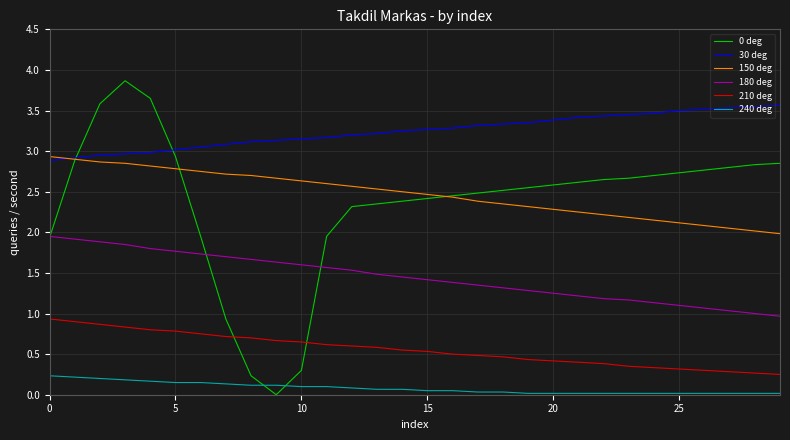

What is the highest value of the 210 deg series?

0.9